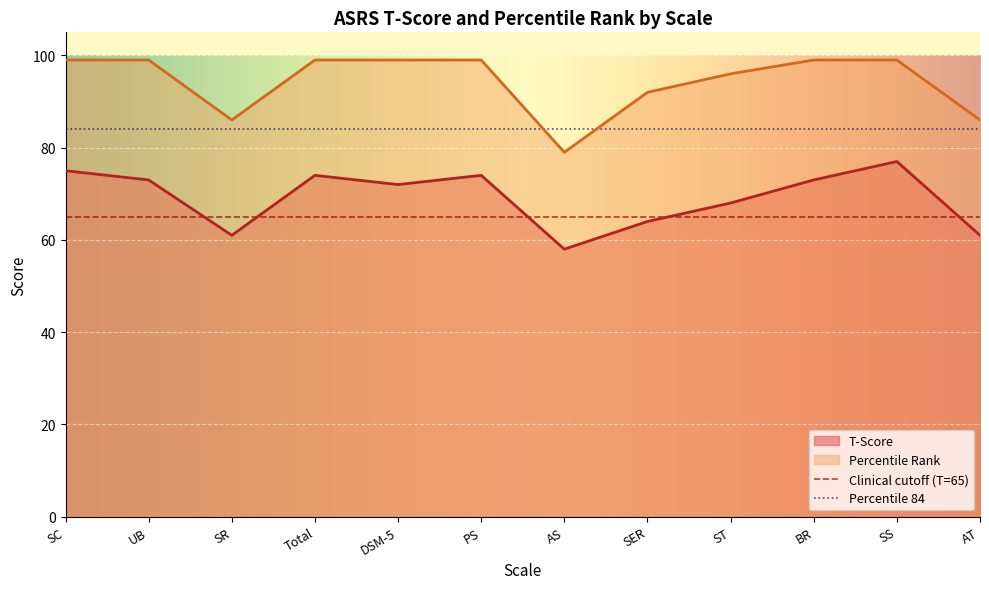

What is the total value across all series at UB?

172